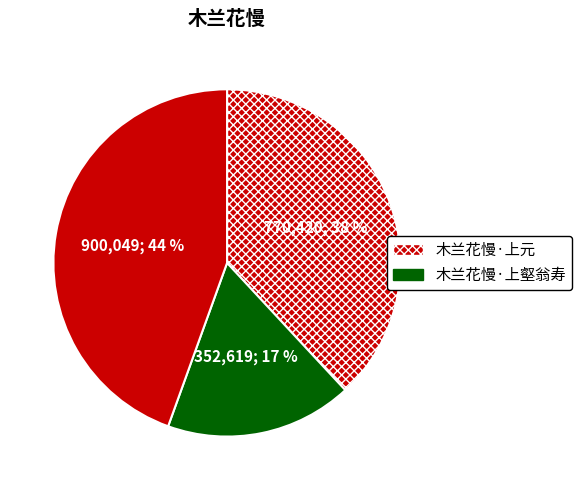

How many slices are in this pie chart?

3